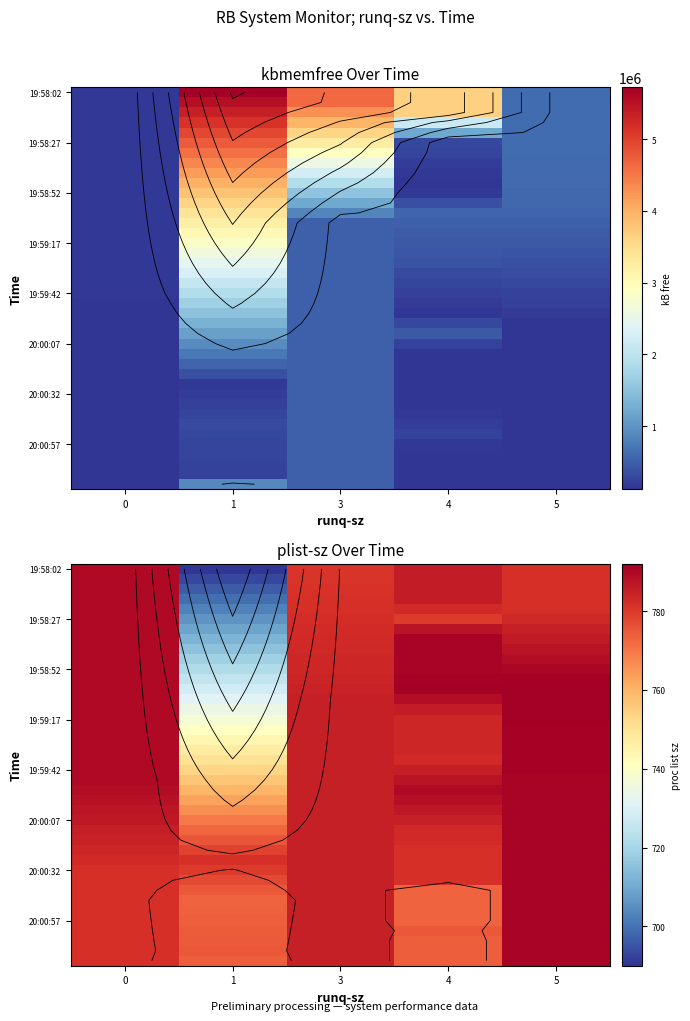

What is the smallest value displayed?

690.0